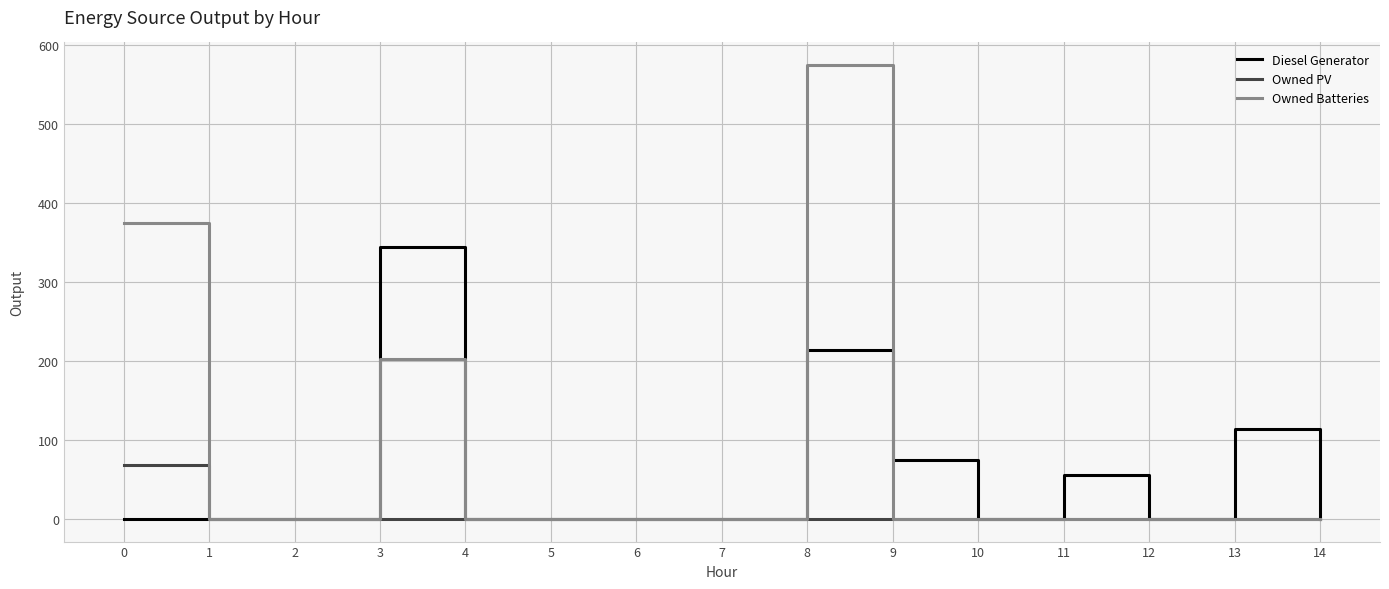

Which series has the widest spread of values?

Owned Batteries